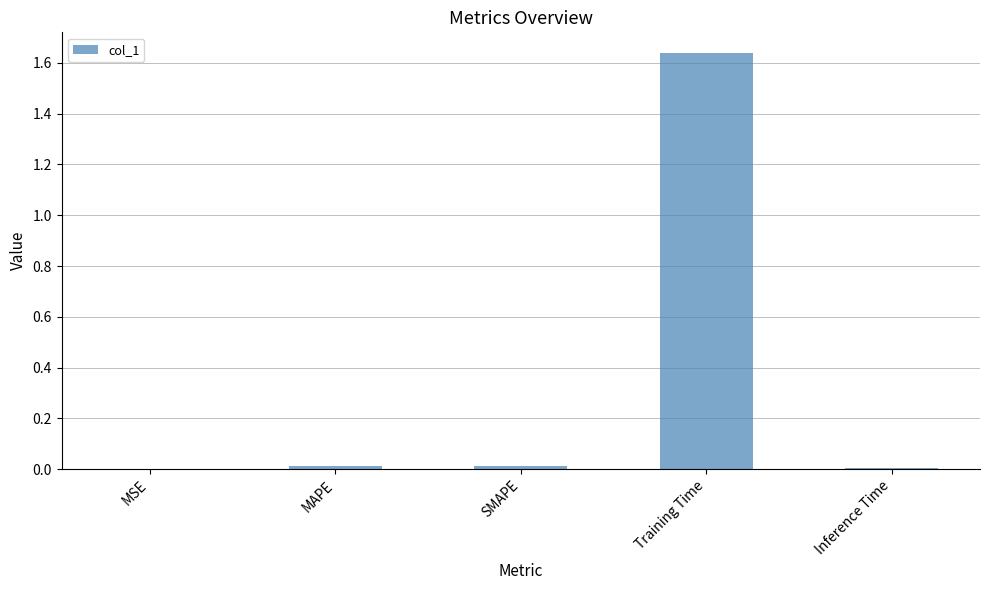

The value at MSE is 0.0. True or false?

True